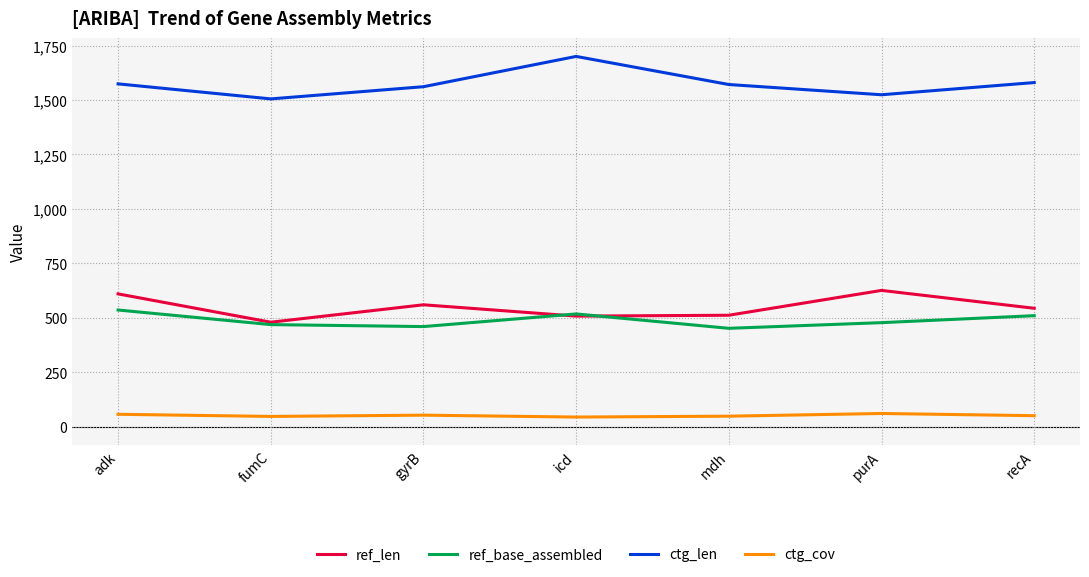

Between fumC and purA, which series saw the biggest shift?

ref_len